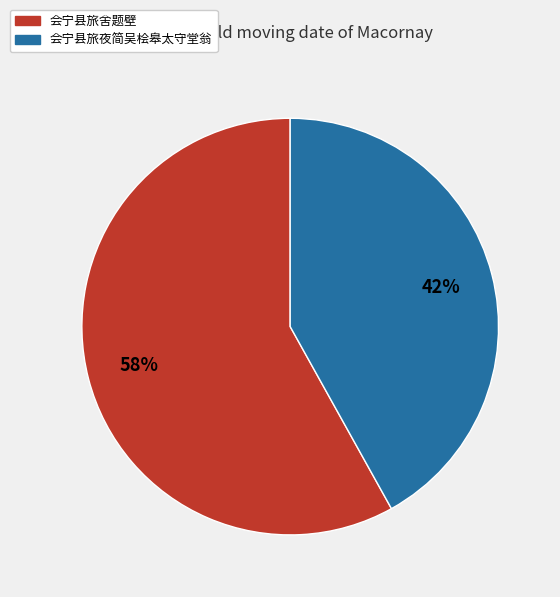

To the nearest percent, what portion does 会宁县旅夜简吴桧皋太守堂翁 represent?

42%